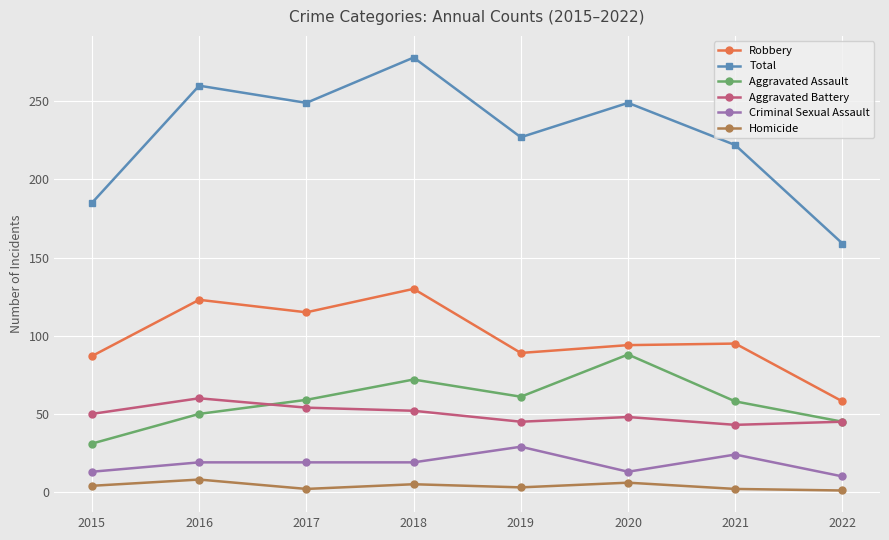

What are all the series names shown in the legend?

Robbery, Total, Aggravated Assault, Aggravated Battery, Criminal Sexual Assault, Homicide